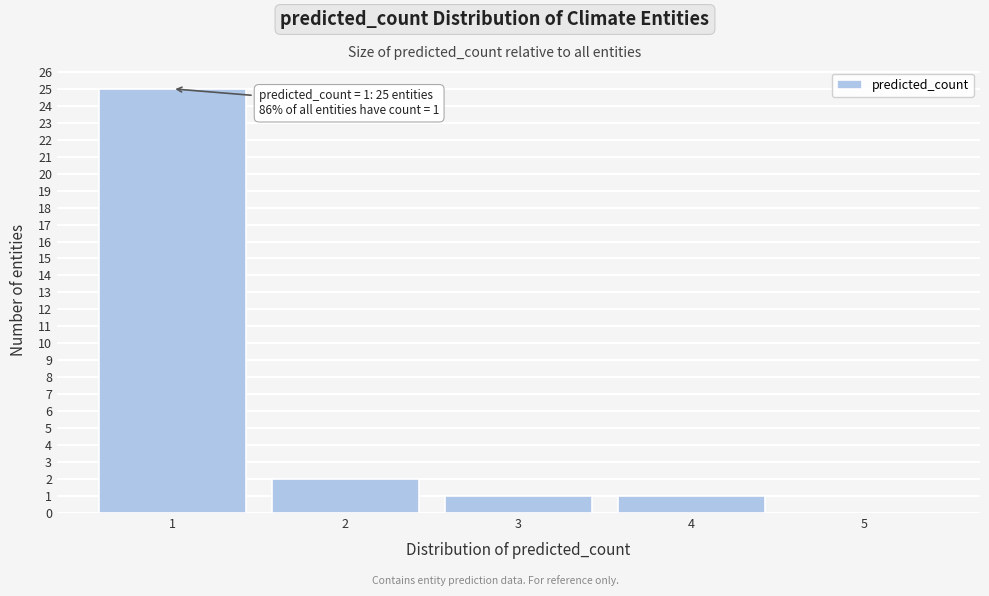

Reading left to right, extract all data points from this chart.

1=25	2=2	3=1	4=1	5=0